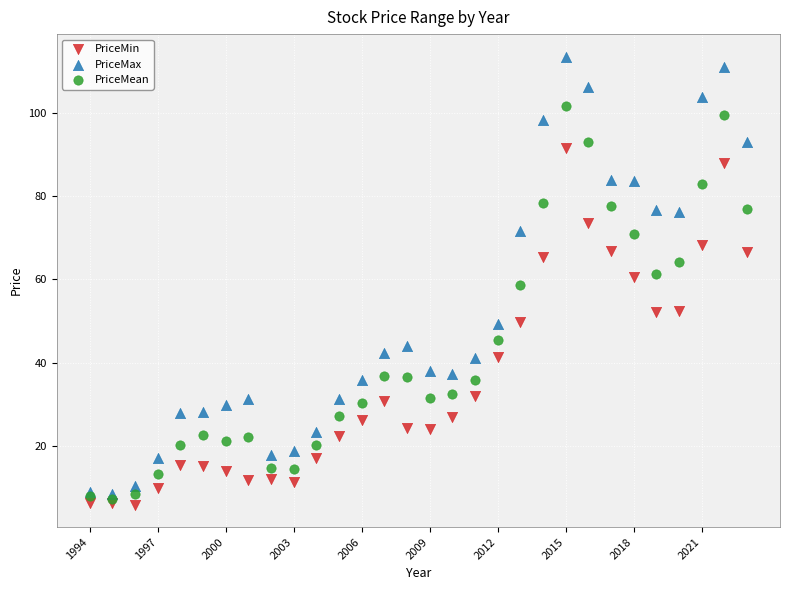

Which series contains the lowest Y value?

PriceMin